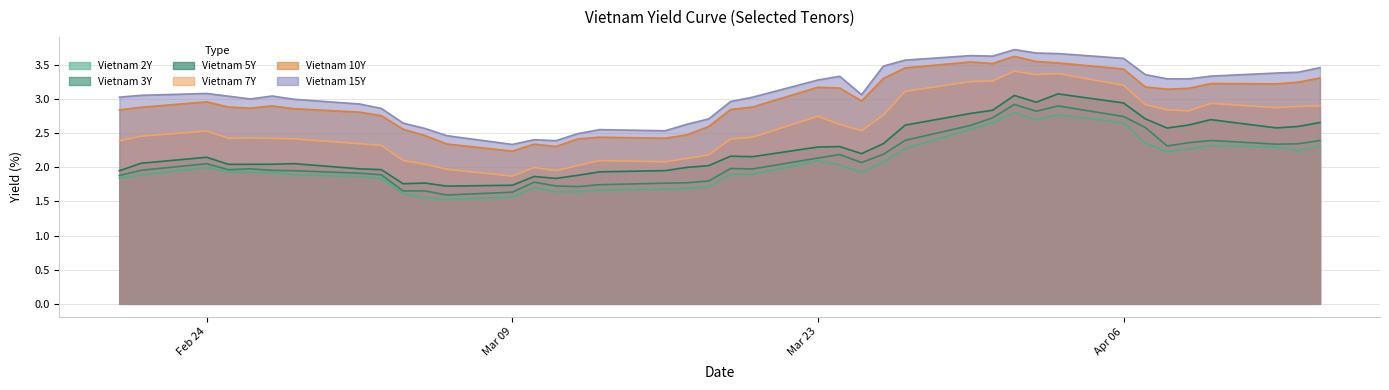

List the series in order of their peak value, highest first.

Vietnam 15Y, Vietnam 10Y, Vietnam 7Y, Vietnam 5Y, Vietnam 3Y, Vietnam 2Y